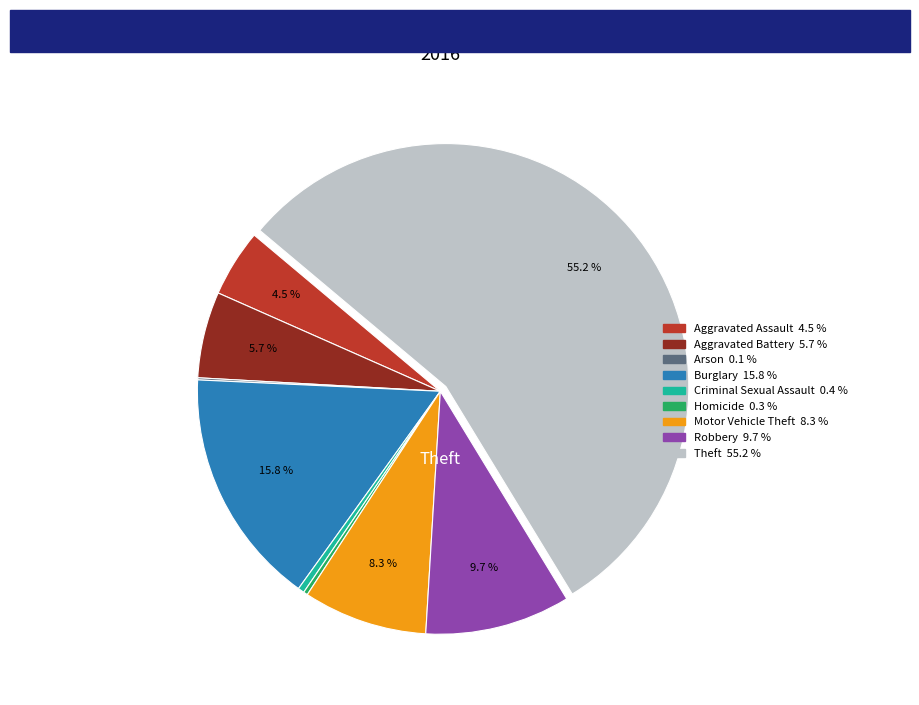

Which category has the biggest portion of the pie?

Theft